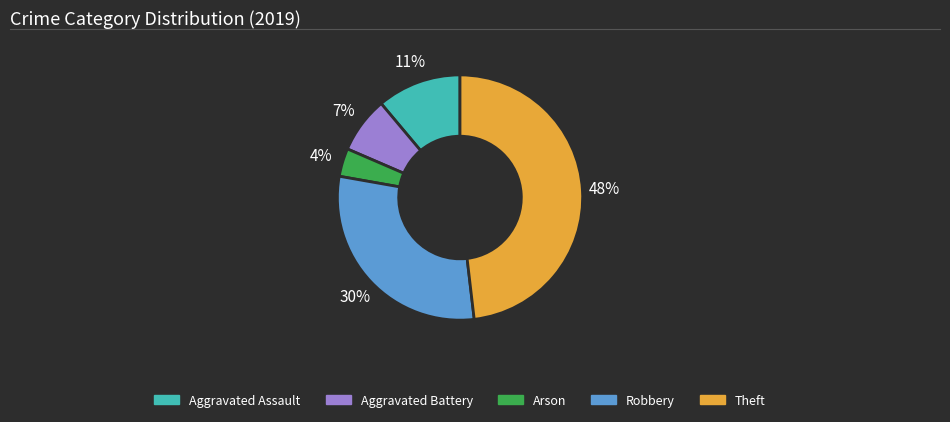

Which has a higher value, Theft or Arson?

Theft